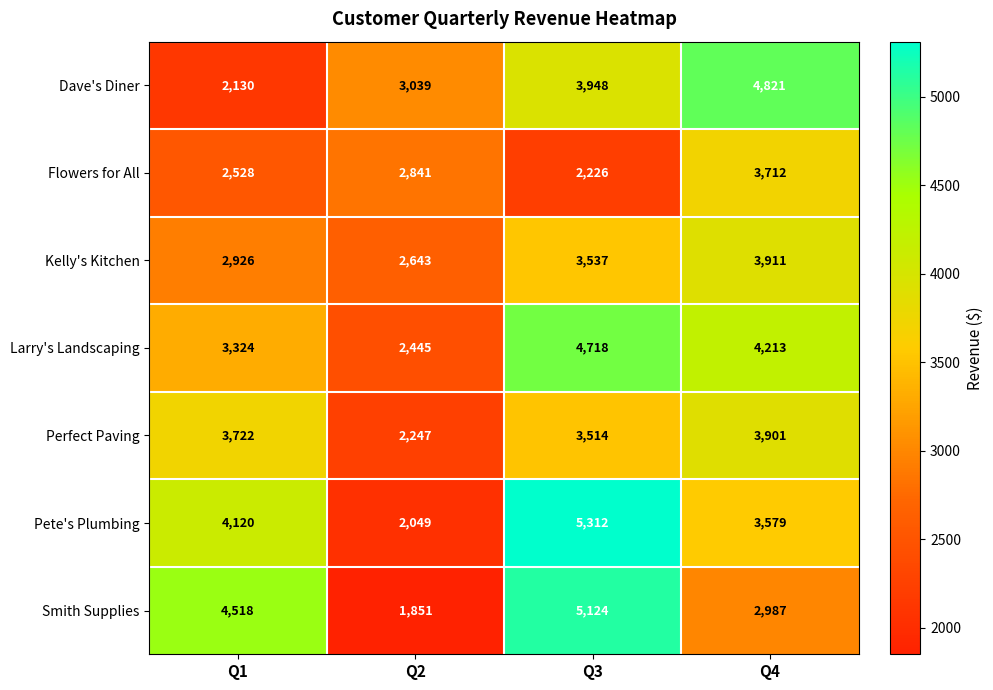

What is the maximum value for Perfect Paving?

3901